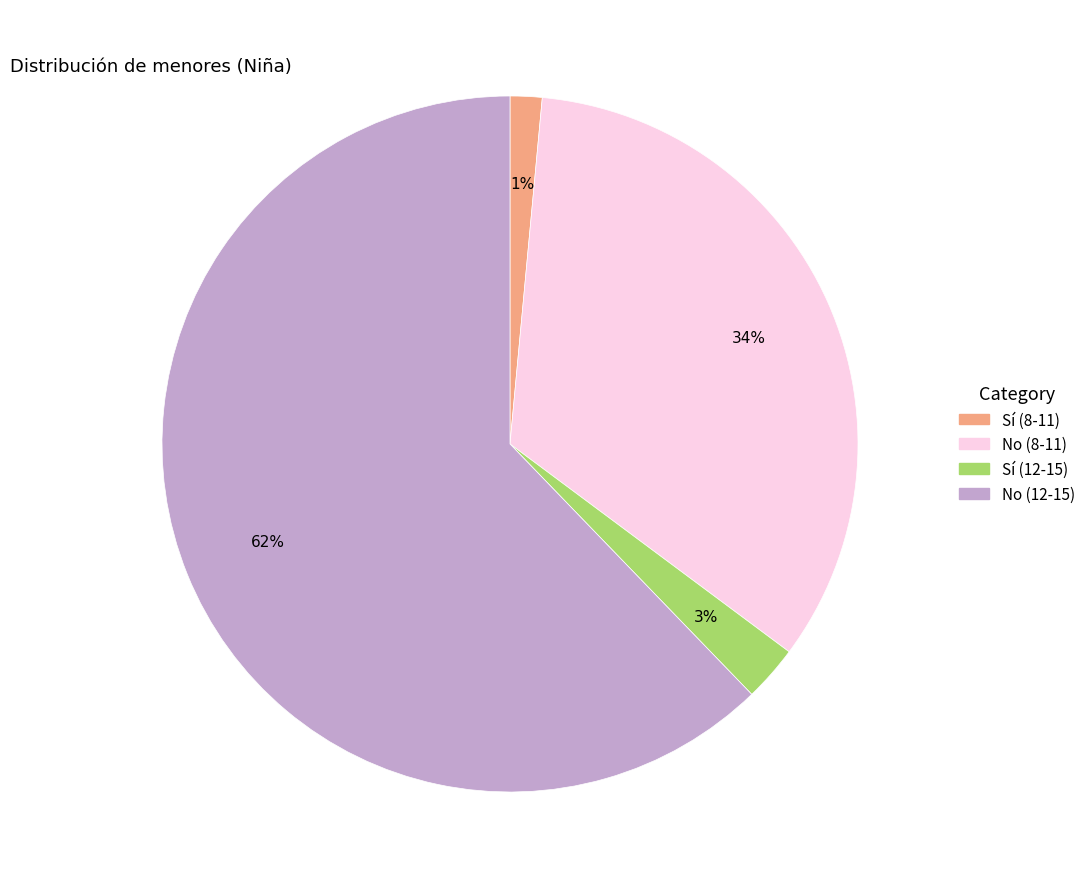

Which slice is the largest?

No (12-15)